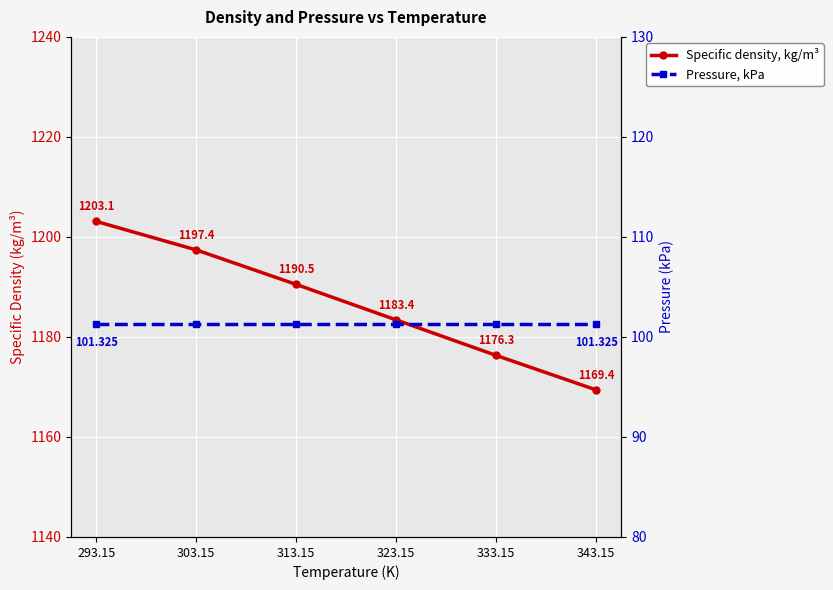

At how many categories does at least one series exceed 208?

6